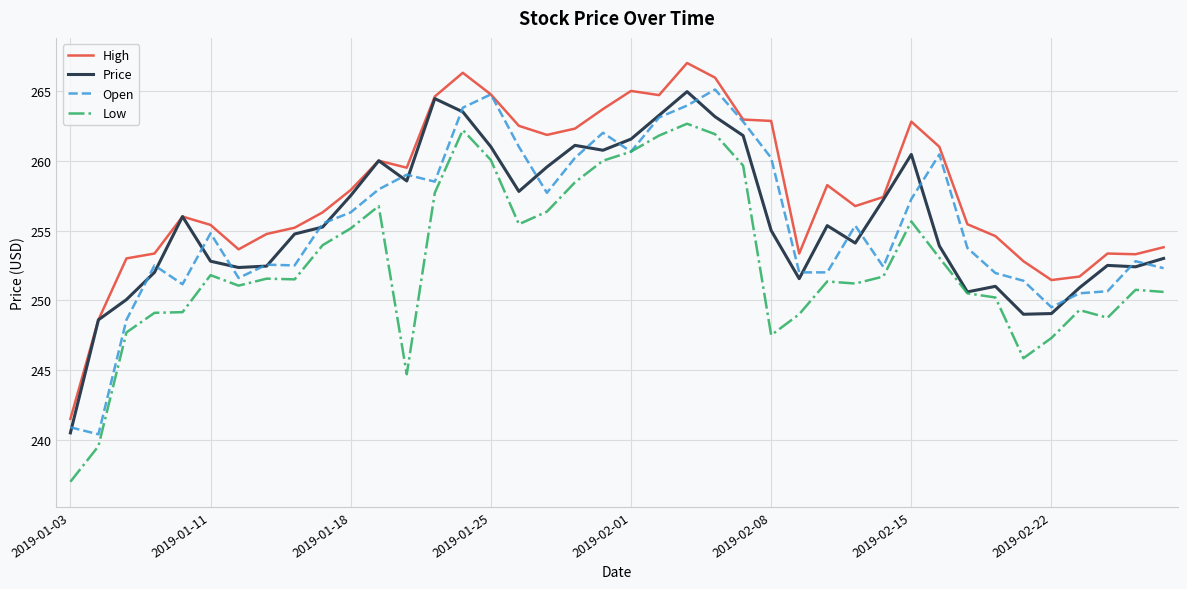

Which series has the largest total across all categories?

High